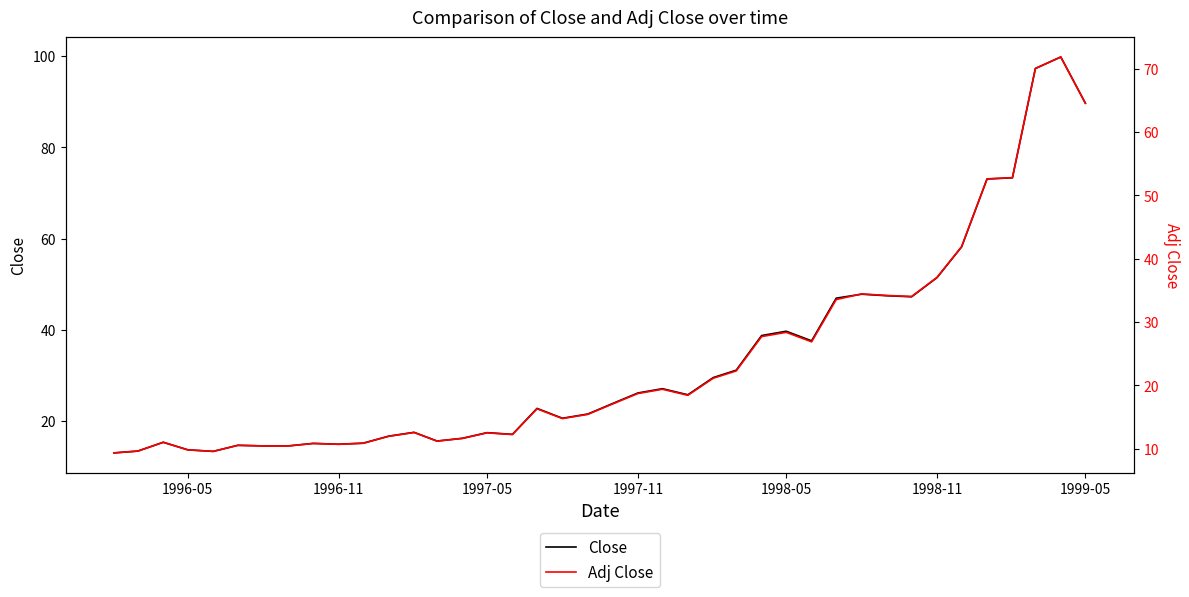

True or false: Close and Adj Close intersect in this chart.

False